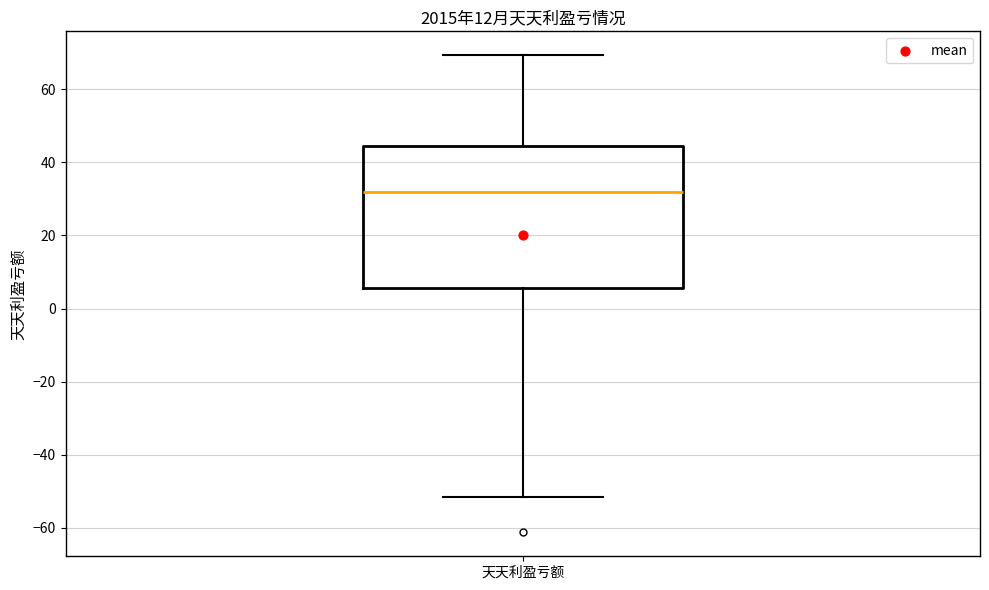

Transcribe this box plot: give where the median line is, the range the box spans, and where the two whiskers end, as read against the y-axis. The values are not printed on the chart, so give them approximately, as read against the axis.

median 32, box 6 to 44, whiskers -52 to 70